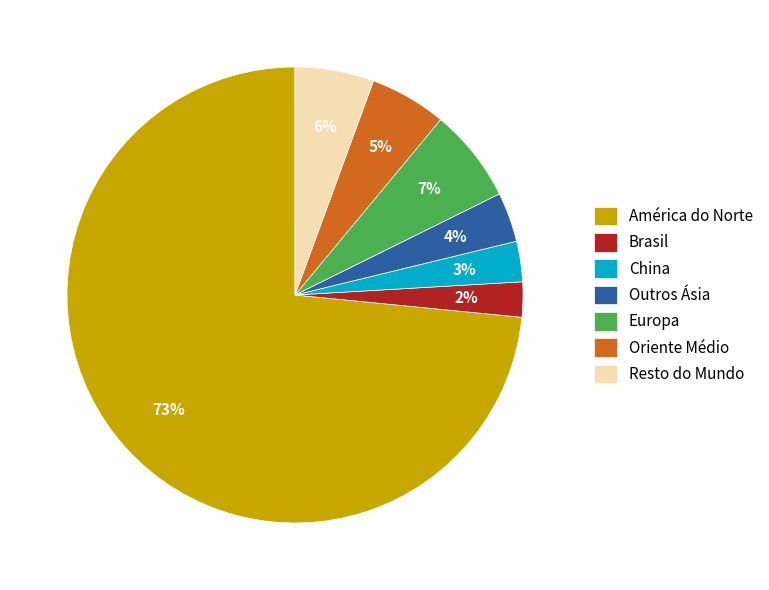

Which category has the biggest portion of the pie?

América do Norte